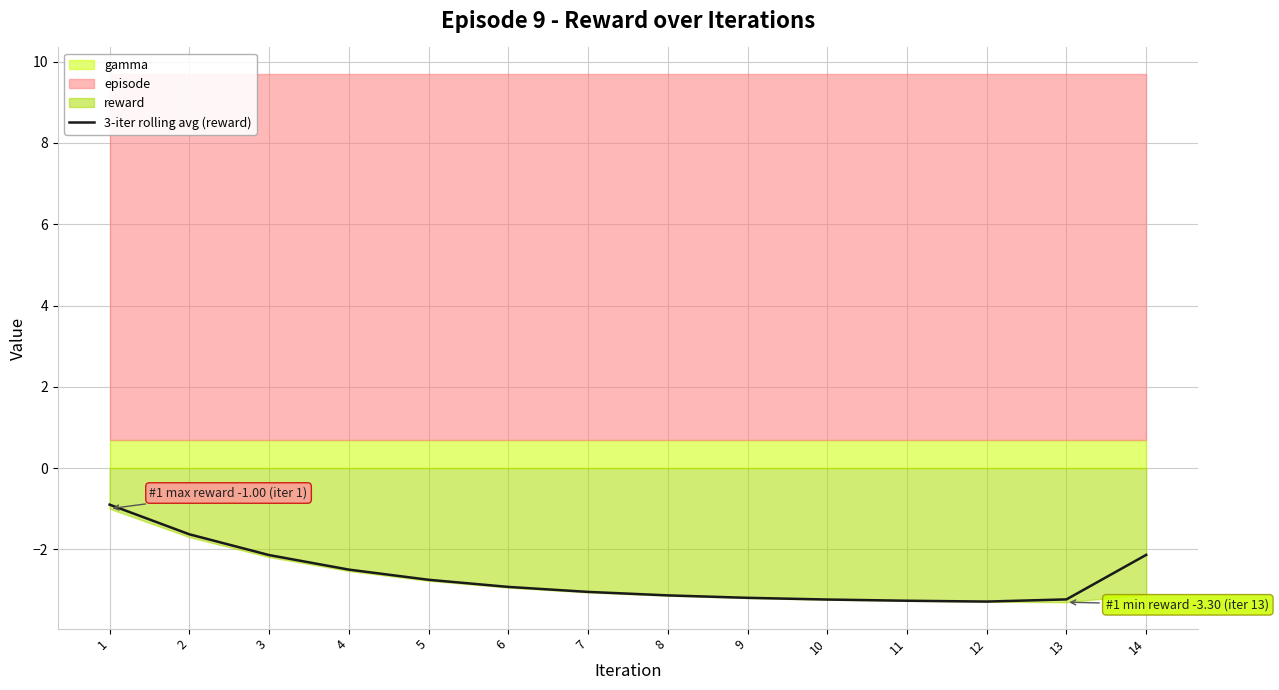

The value of 3-iter rolling avg (reward) at 5 is -2.7. True or false?

True